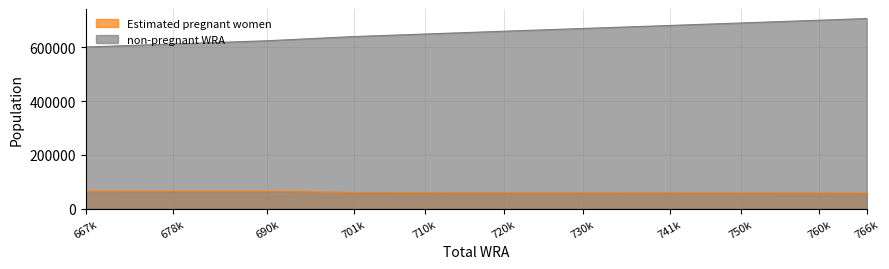

True or false: non-pregnant WRA has more than 1 interior local peaks.

False